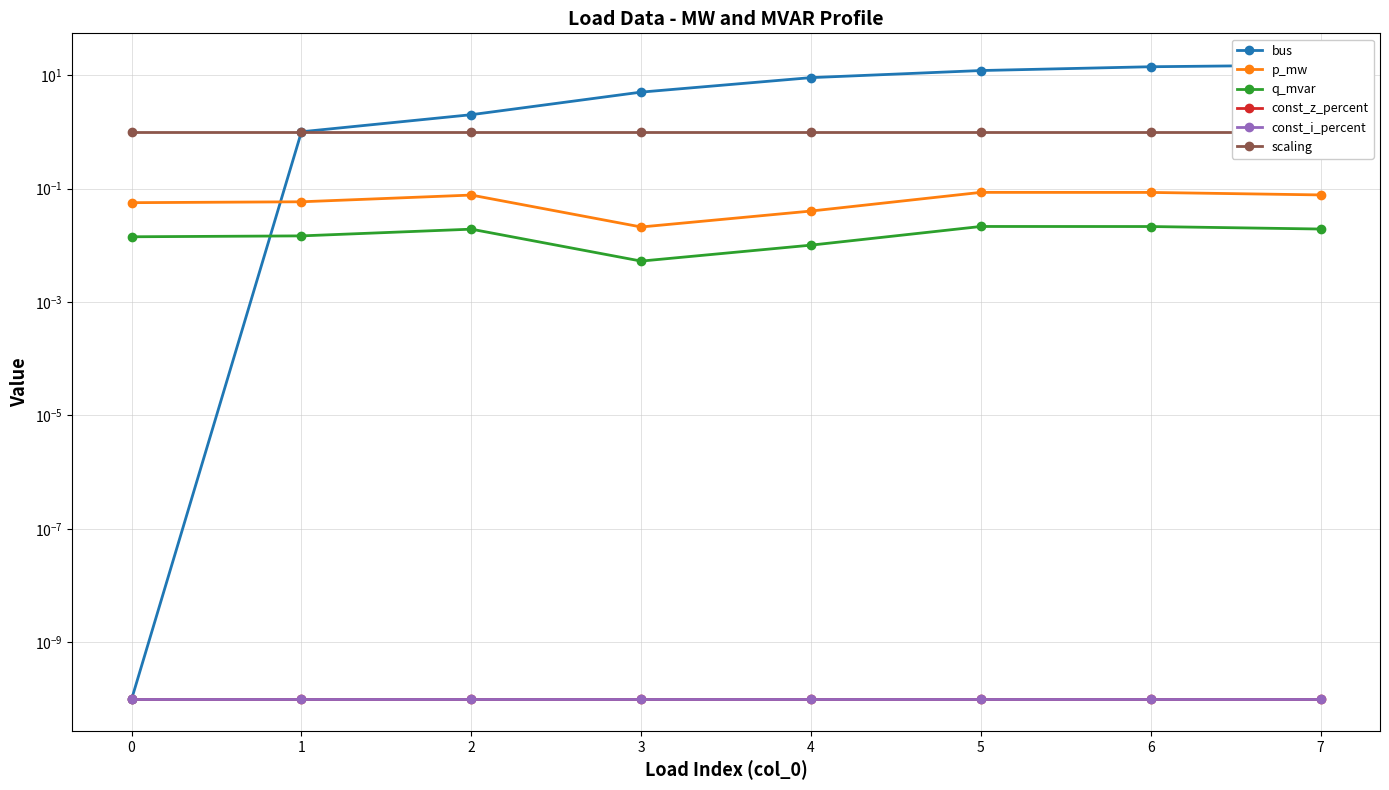

Which series has the largest range (max minus min)?

bus